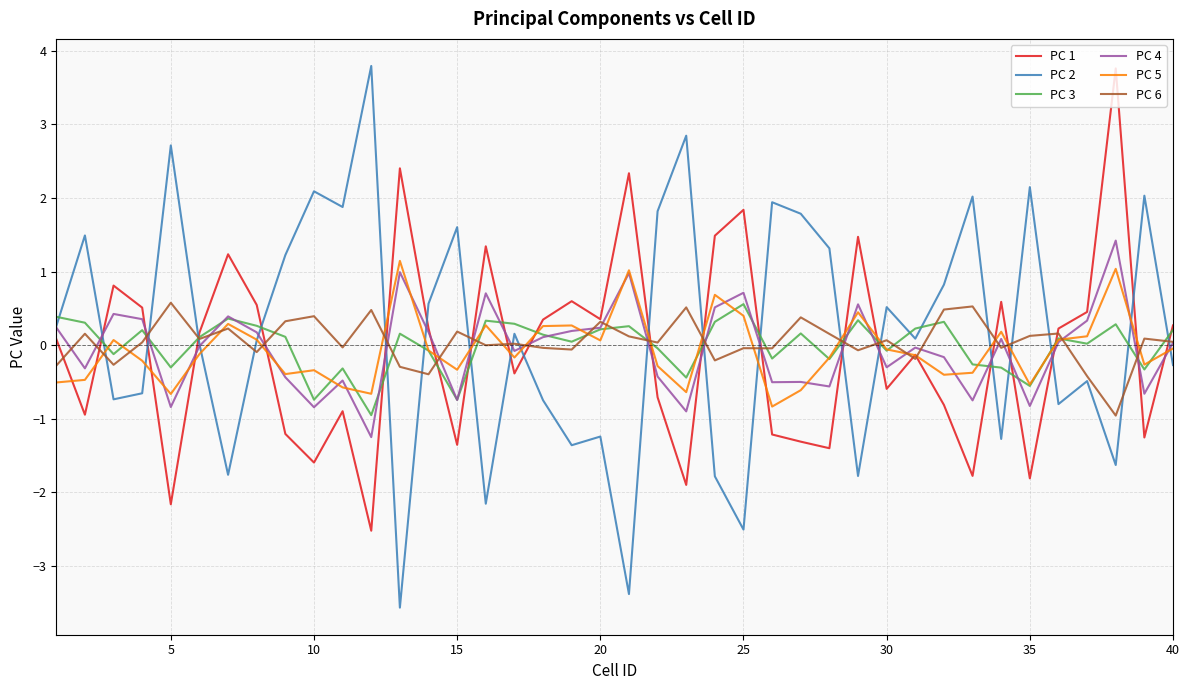

Which series has the widest spread of values?

PC 2